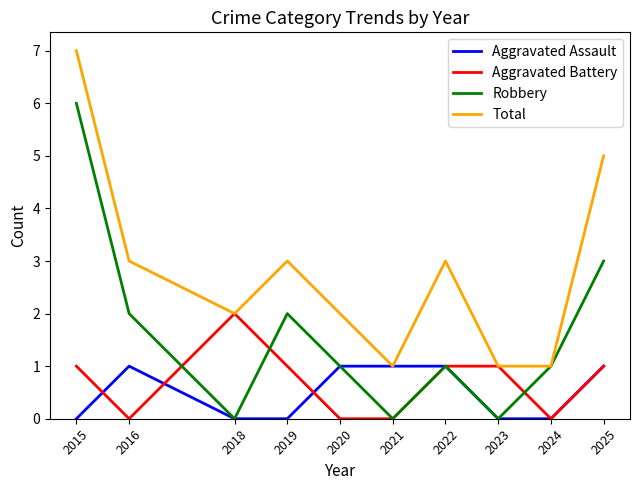

At which category is the sum across all series the highest?

2015